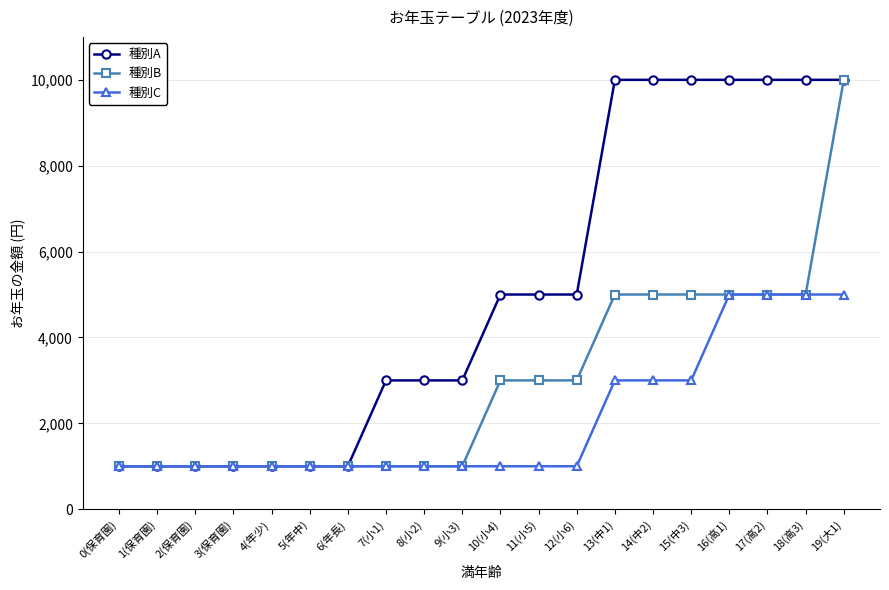

What is the label of the 16th point from the right?

4(年少)